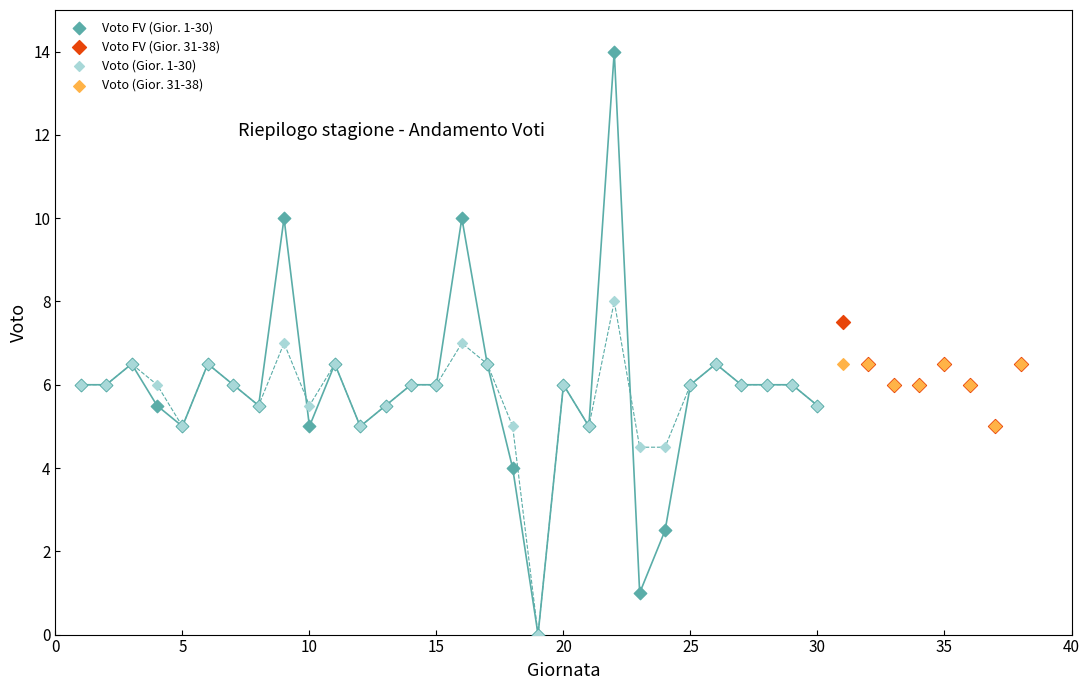

Which series has the largest Y range (max minus min)?

Voto FV (Gior. 1-30)